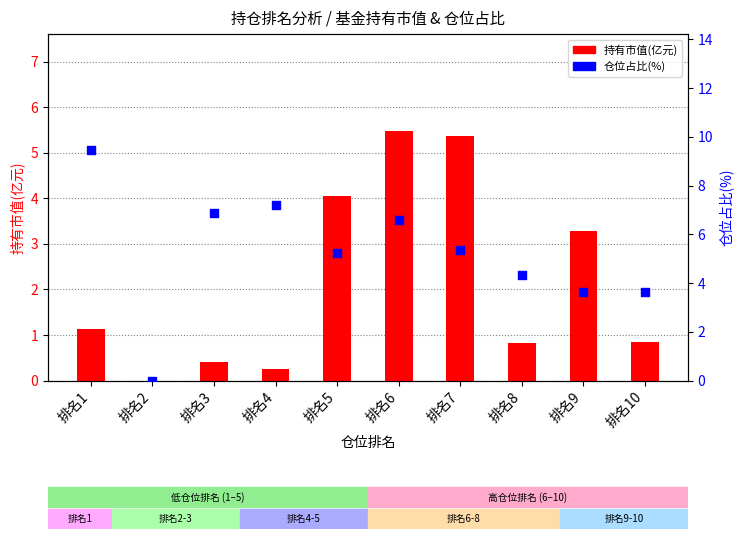

Which series has the largest total across all categories?

仓位占比(%)